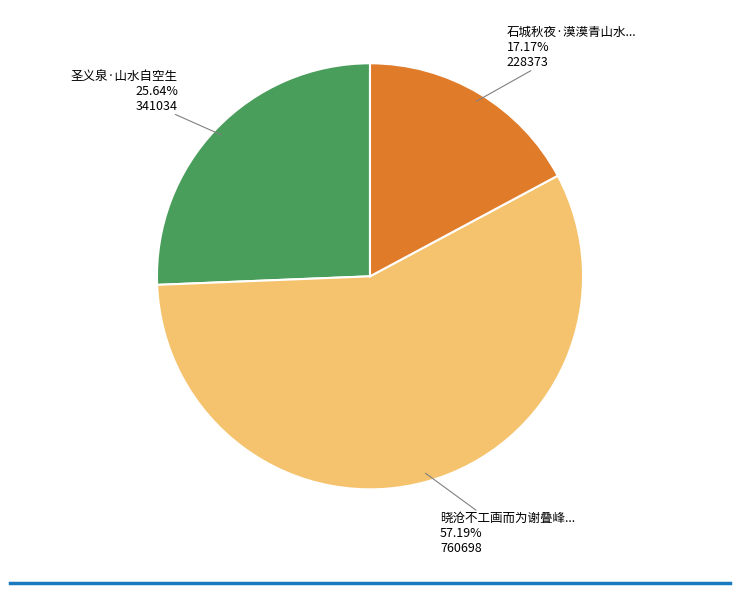

Which category accounts for the majority?

晓沧不工画而为谢叠峰少将作小幅山水，自题诗其上，戏为书此